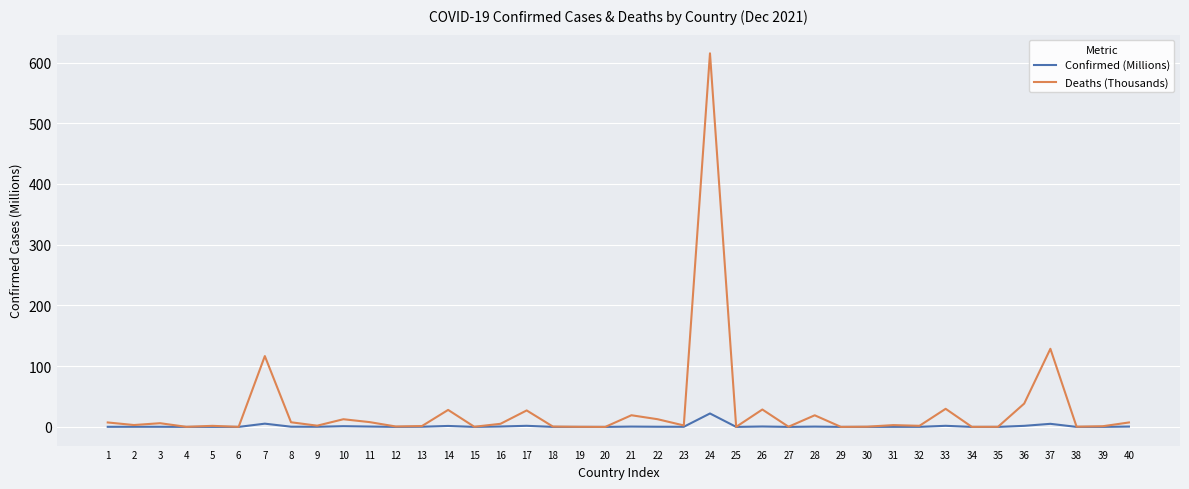

Which series changed the most between 22 and 29?

Deaths (Thousands)